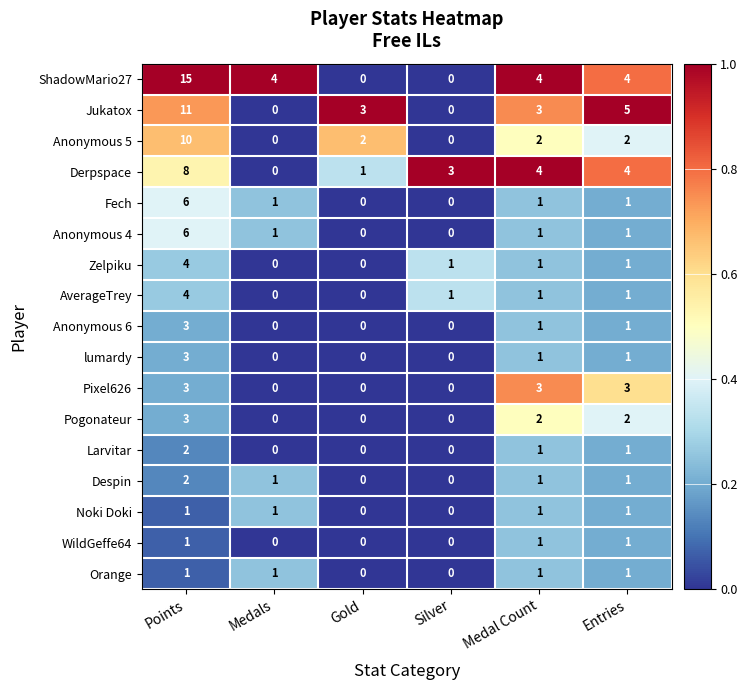

What is the difference between the maximum and minimum values in the lumardy series?

3